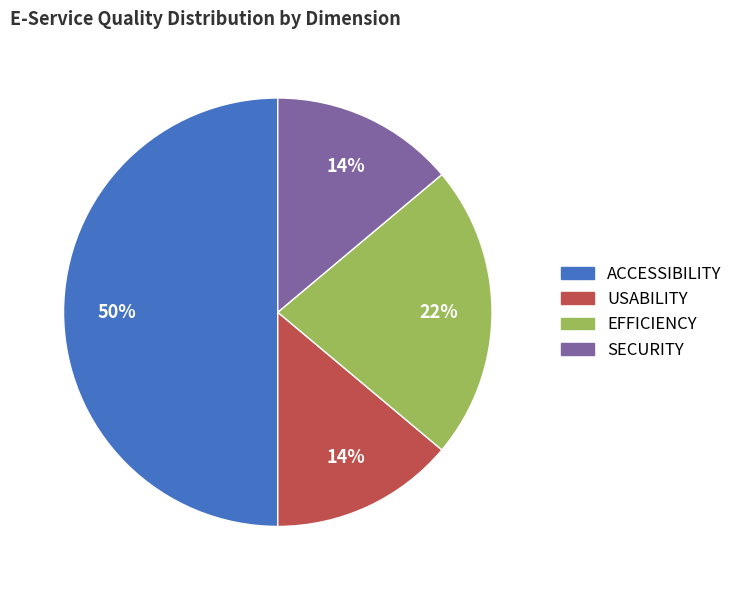

Between USABILITY and ACCESSIBILITY, which is larger?

ACCESSIBILITY